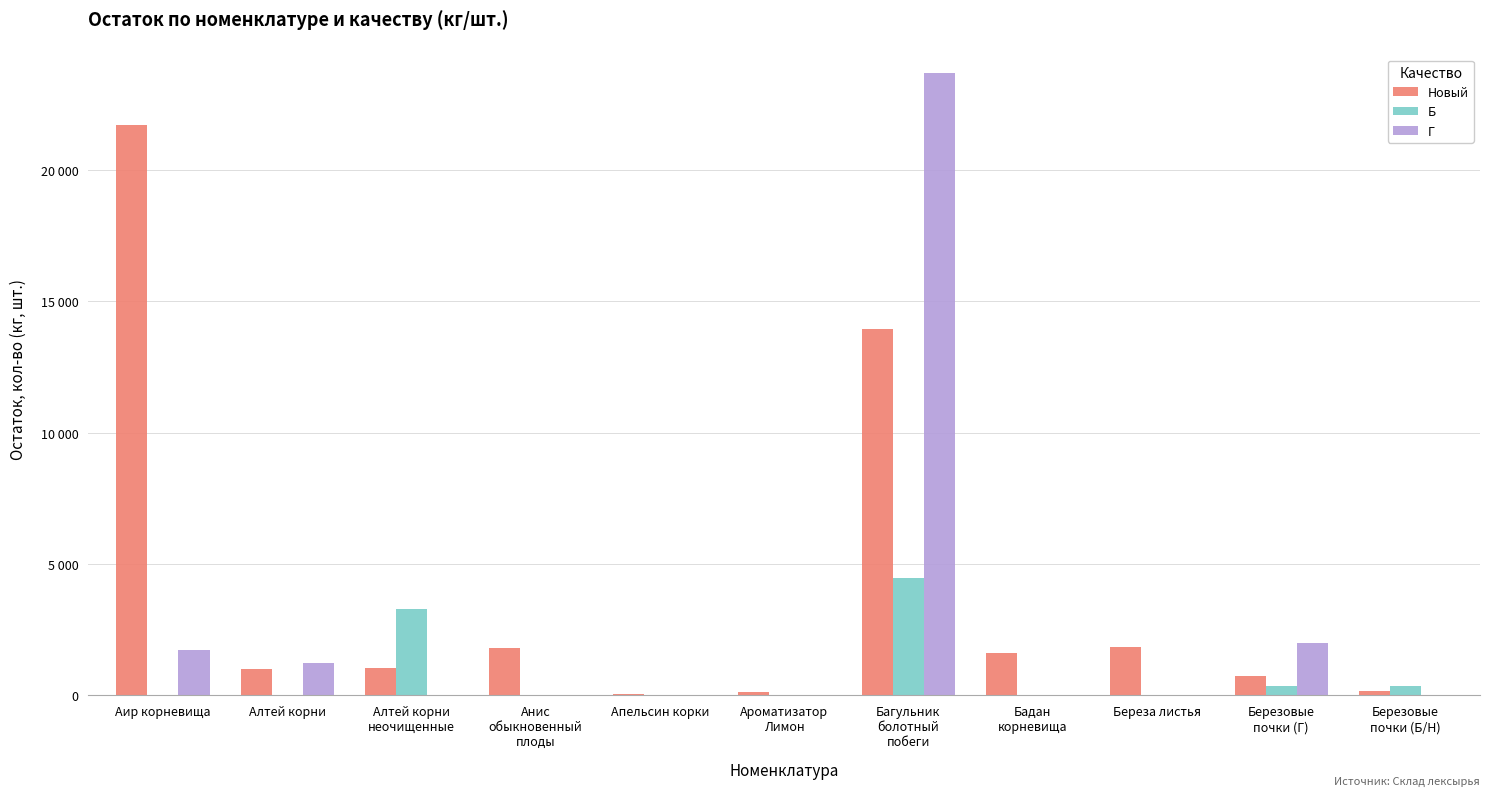

What are all the series names shown in the legend?

Новый, Б, Г